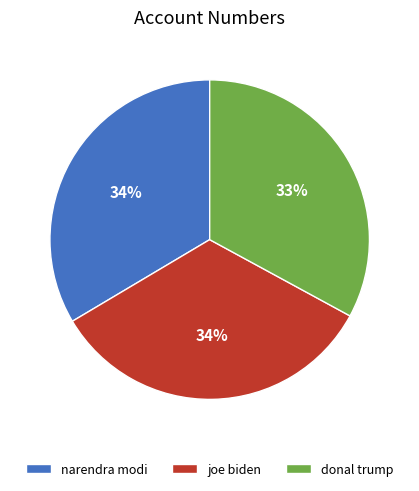

Which category has the smallest portion of the pie?

donal trump